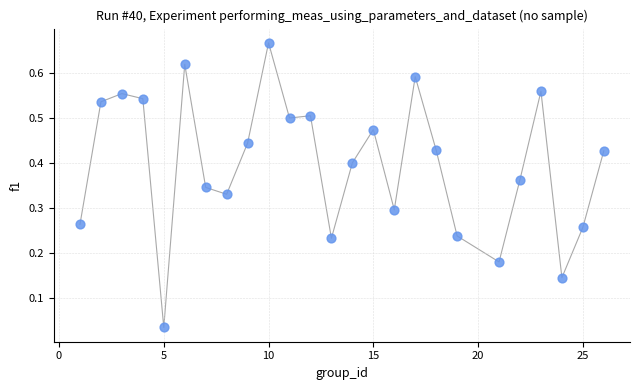

What is the range of X values (max minus min)?

25.0